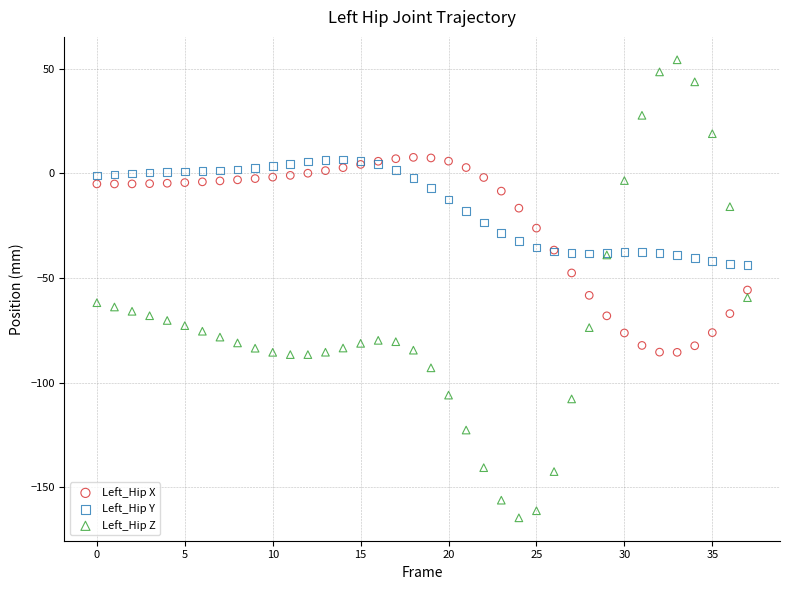

Which series contains the lowest Y value?

Left_Hip Z